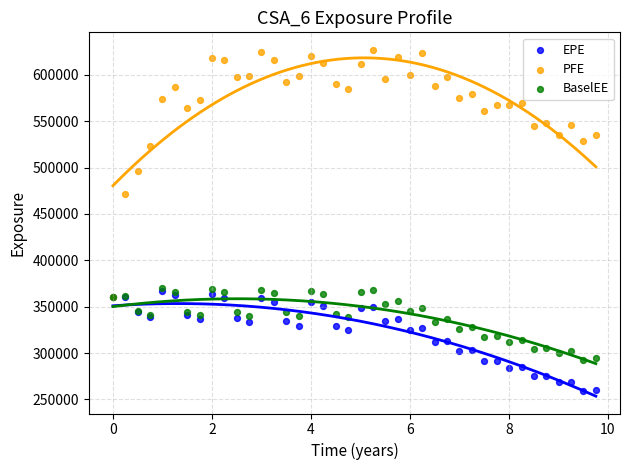

Across all series, what Y value is closest to 443199?

471973